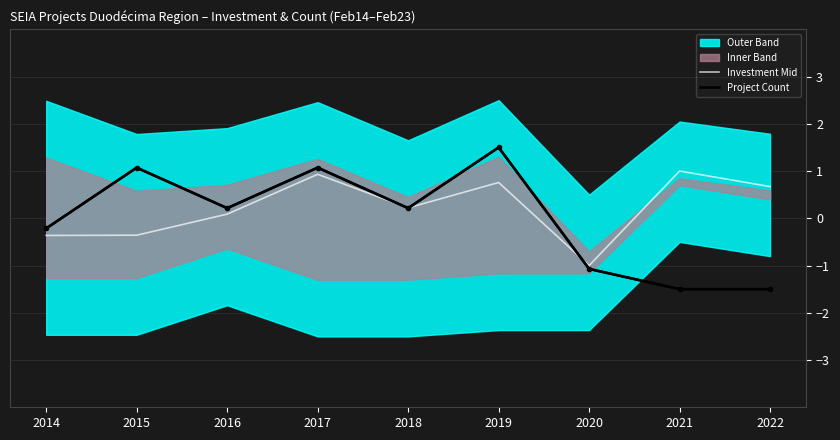

The Investment Mid series shows -1.0 at 2020. True or false?

True